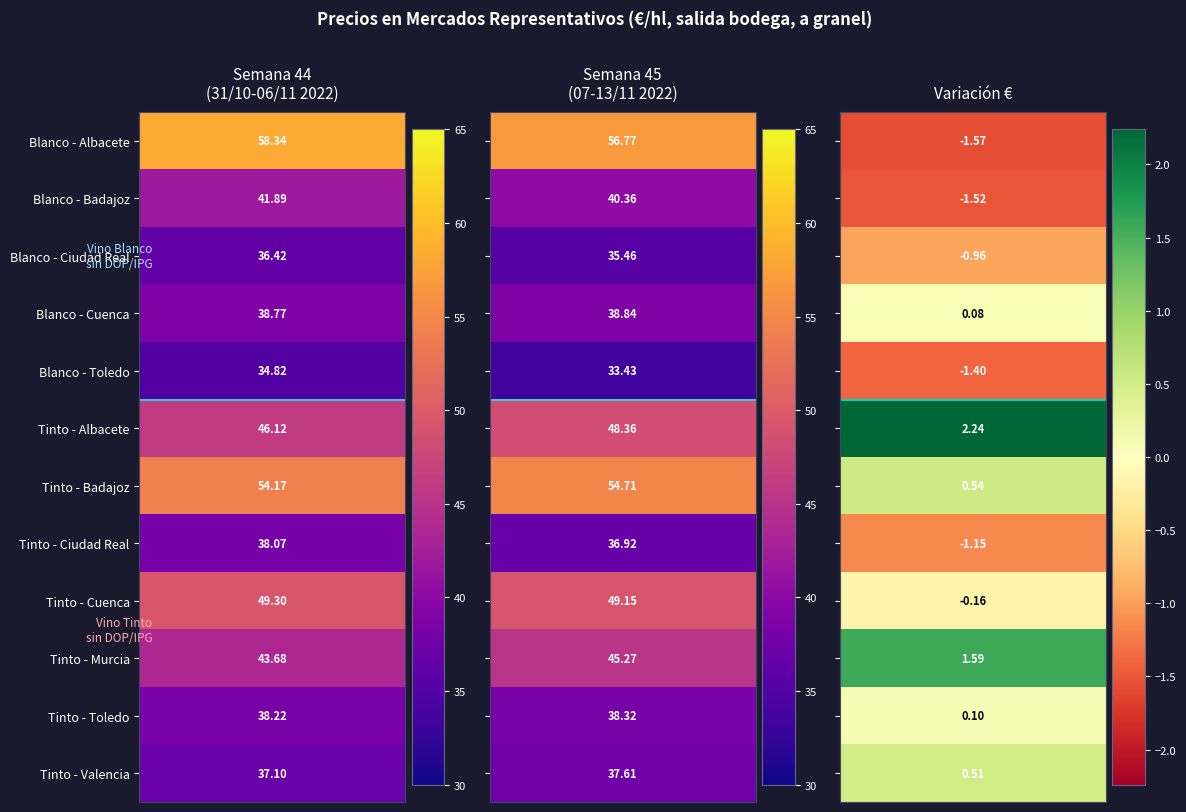

At how many categories does at least one series exceed 12?

2